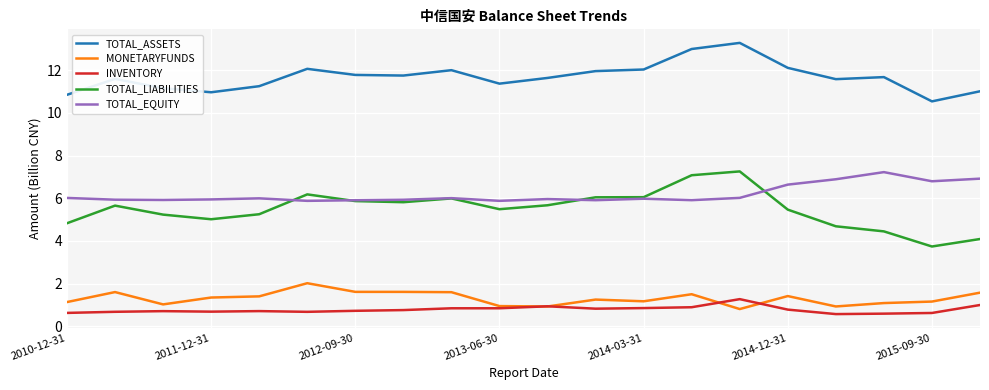

Which series has the largest range (max minus min)?

TOTAL_LIABILITIES